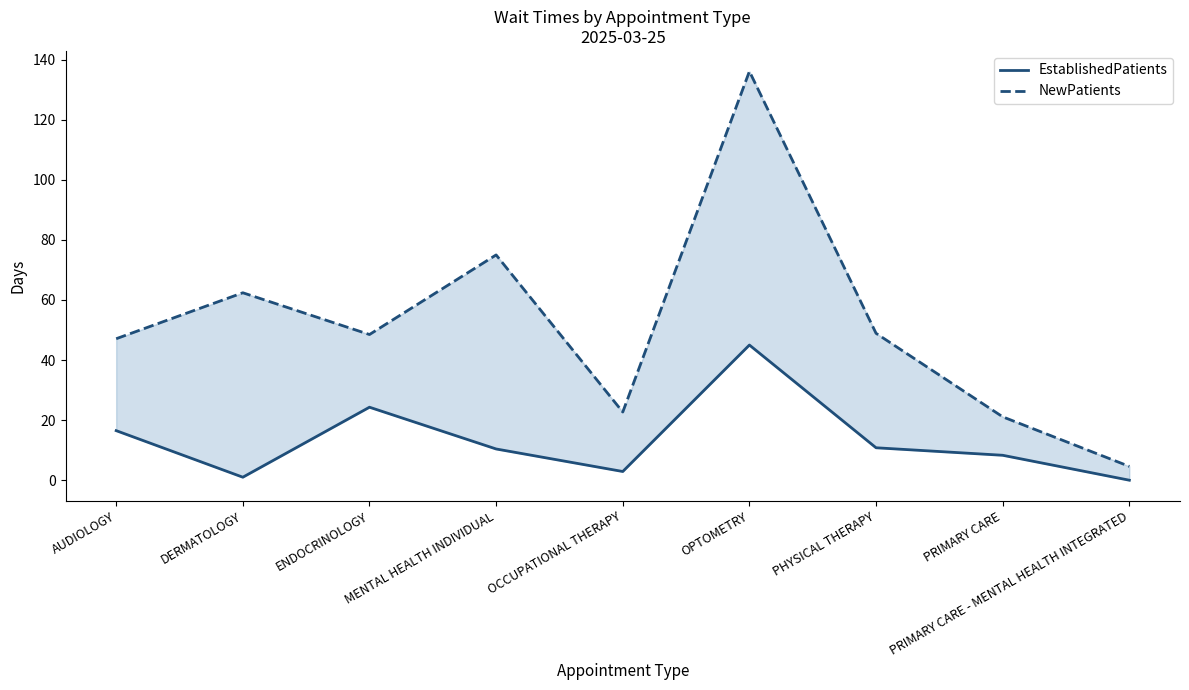

Does the chart display data point markers on the line(s)?

No